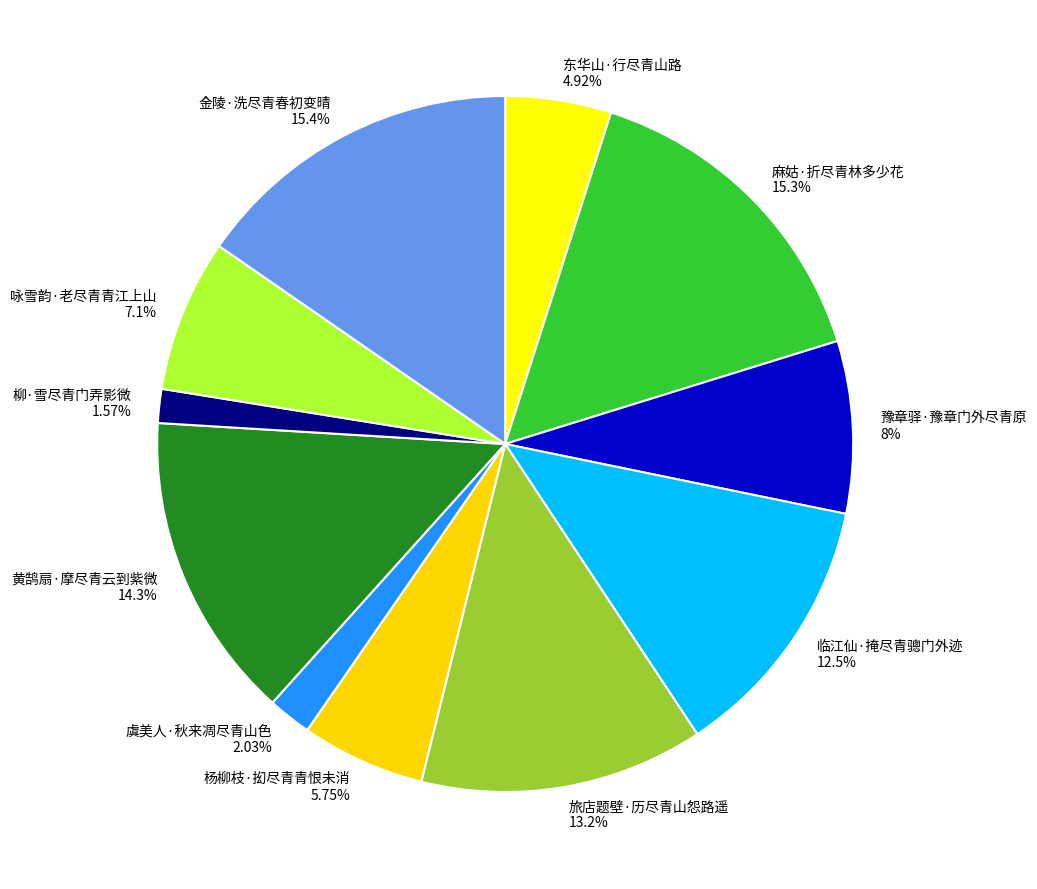

To the nearest percent, what is the difference between the largest and smallest slice percentages?

14%